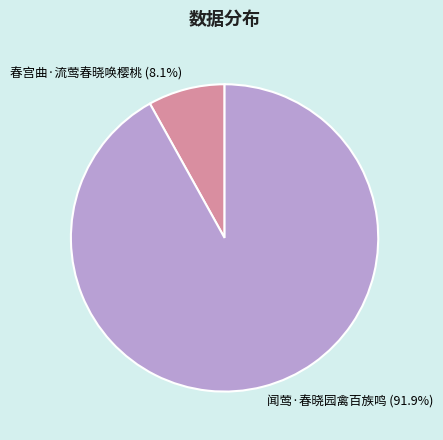

Is the sum of 闻莺·春晓园禽百族鸣 and 春宫曲·流莺春晓唤樱桃 greater than half?

Yes